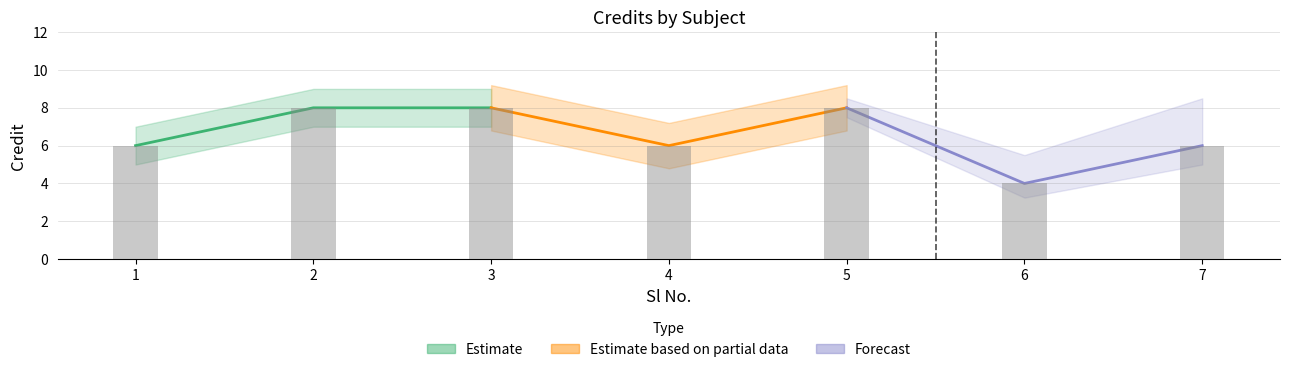

The value at 2 is 14. True or false?

False